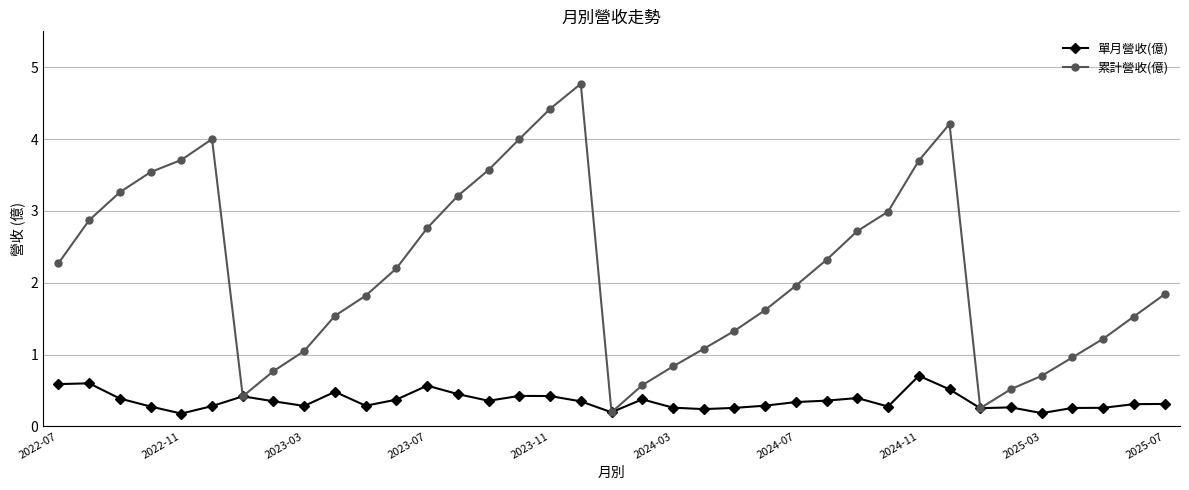

True or false: 單月營收(億) has more than 0 interior local peaks.

True